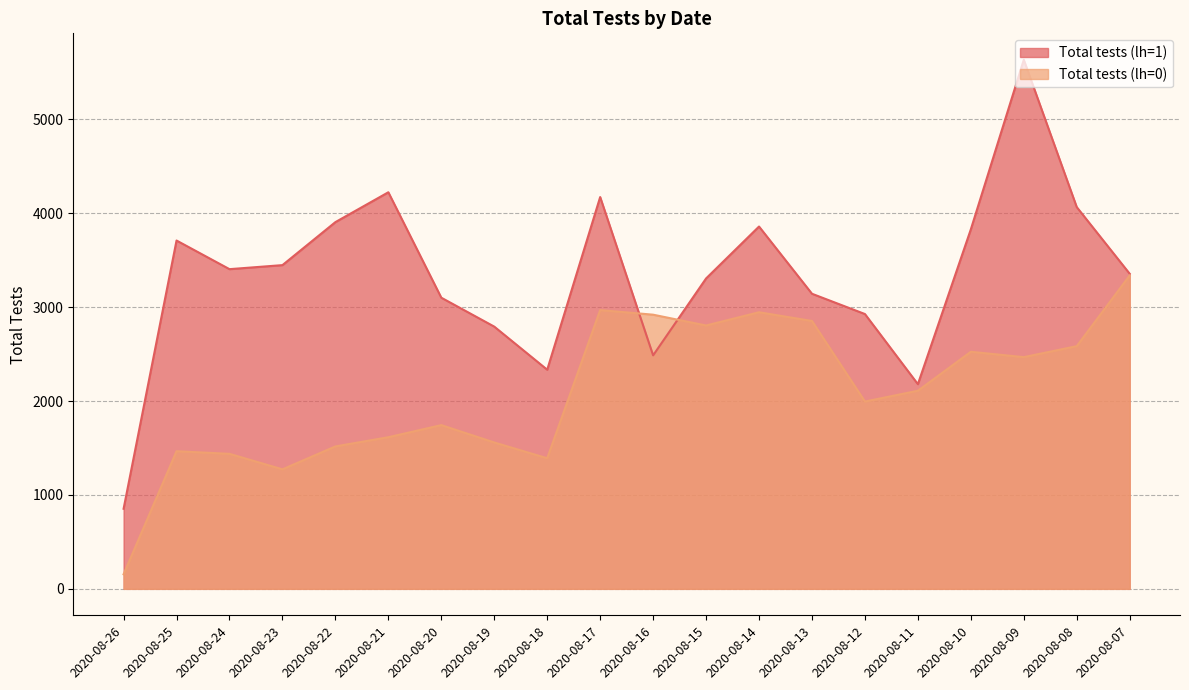

How many interior local valleys does the Total tests (lh=1) series have?

4